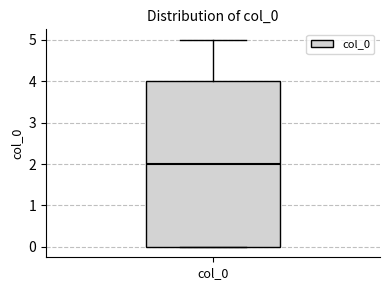

Read this box plot against the y-axis: the position of the median line, the range covered by the box, and the ends of both whiskers. The values are not printed on the chart, so give them approximately, as read against the axis.

median 2, box 0 to 4, whiskers 0 to 5